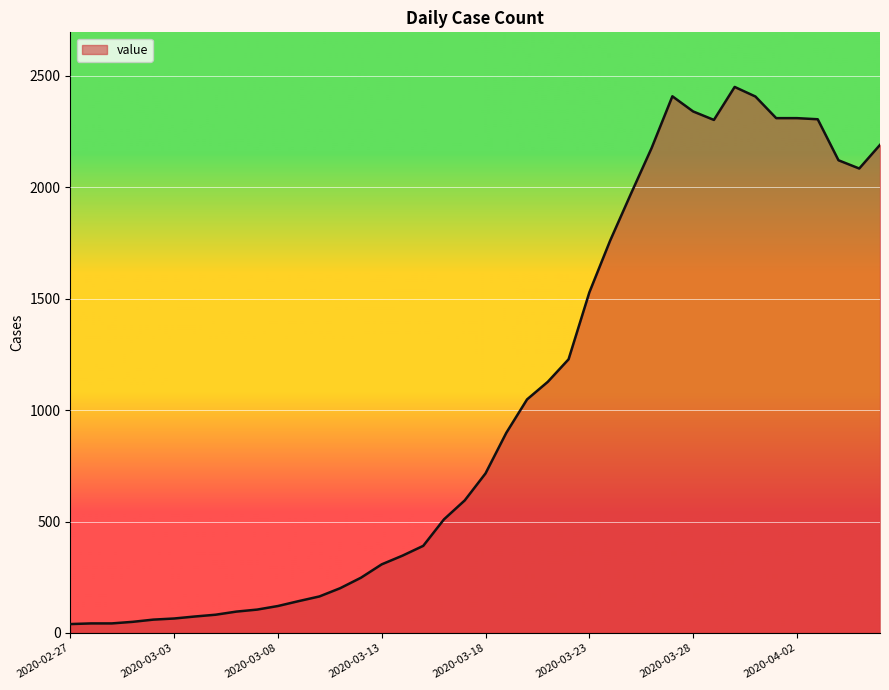

How many values are below 716?

20